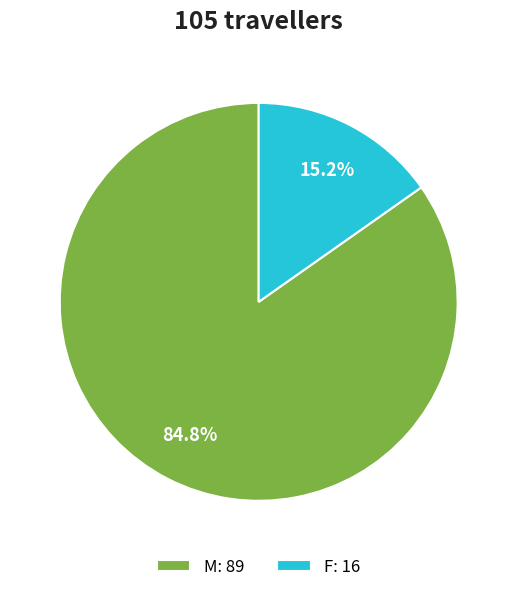

Combined, do F and M account for over 50%?

Yes